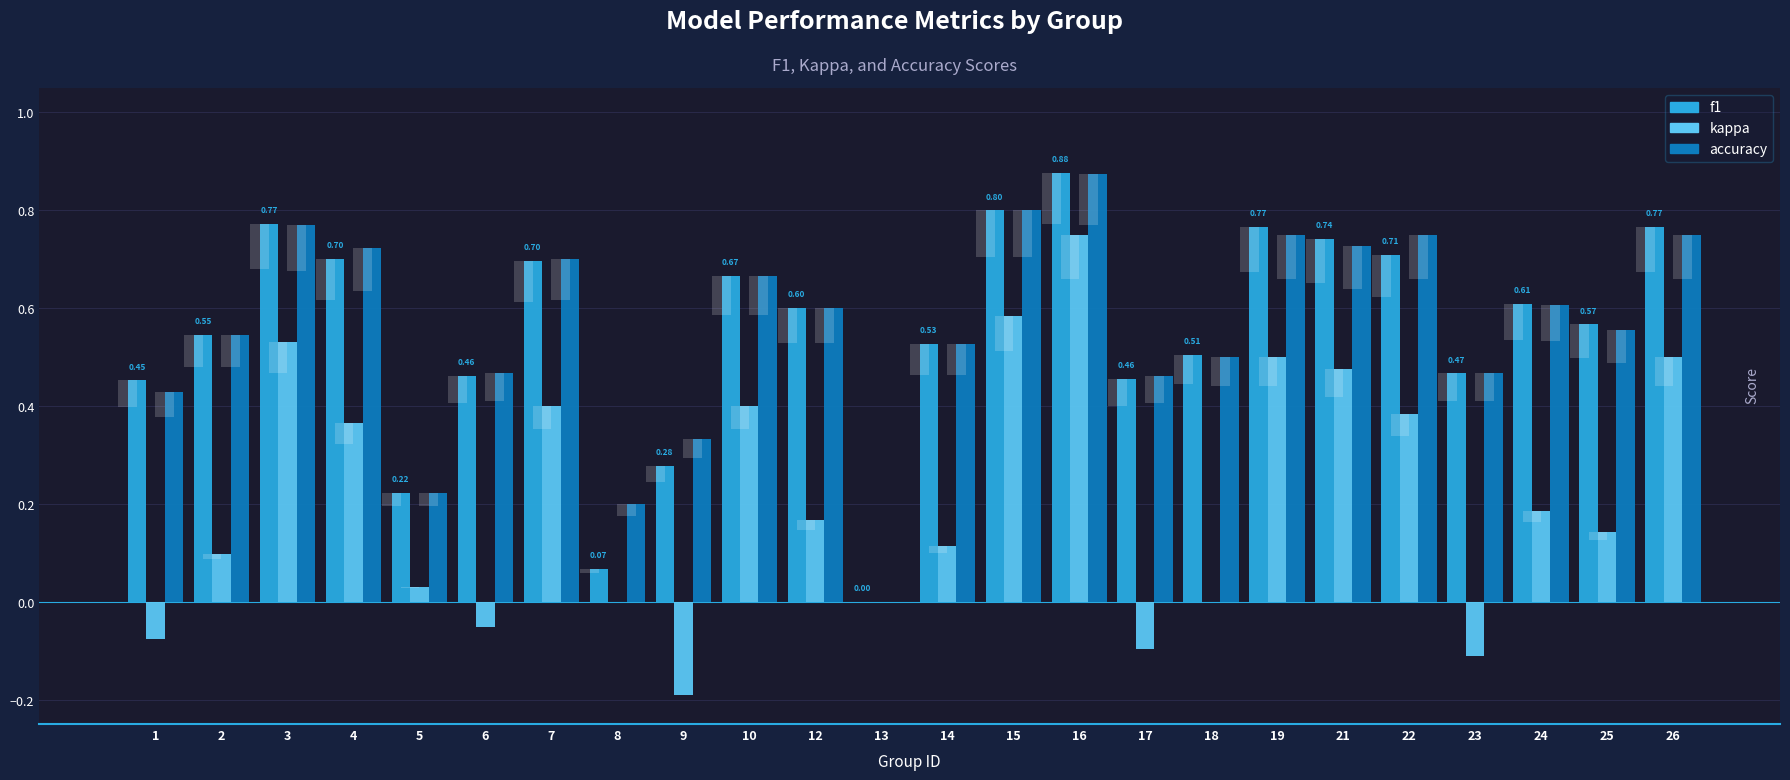

Reading left to right, extract all data points from this chart.

f1: 0.5	0.5	0.8	0.7	0.2	0.5	0.7	0.1	0.3	0.7	0.6	0.0	0.5	0.8	0.9	0.5	0.5	0.8	0.7	0.7	0.5	0.6	0.6	0.8
kappa: -0.1	0.1	0.5	0.4	0.0	-0.1	0.4	0.0	-0.2	0.4	0.2	0.0	0.1	0.6	0.8	-0.1	0.0	0.5	0.5	0.4	-0.1	0.2	0.1	0.5
accuracy: 0.4	0.5	0.8	0.7	0.2	0.5	0.7	0.2	0.3	0.7	0.6	0.0	0.5	0.8	0.9	0.5	0.5	0.8	0.7	0.8	0.5	0.6	0.6	0.8